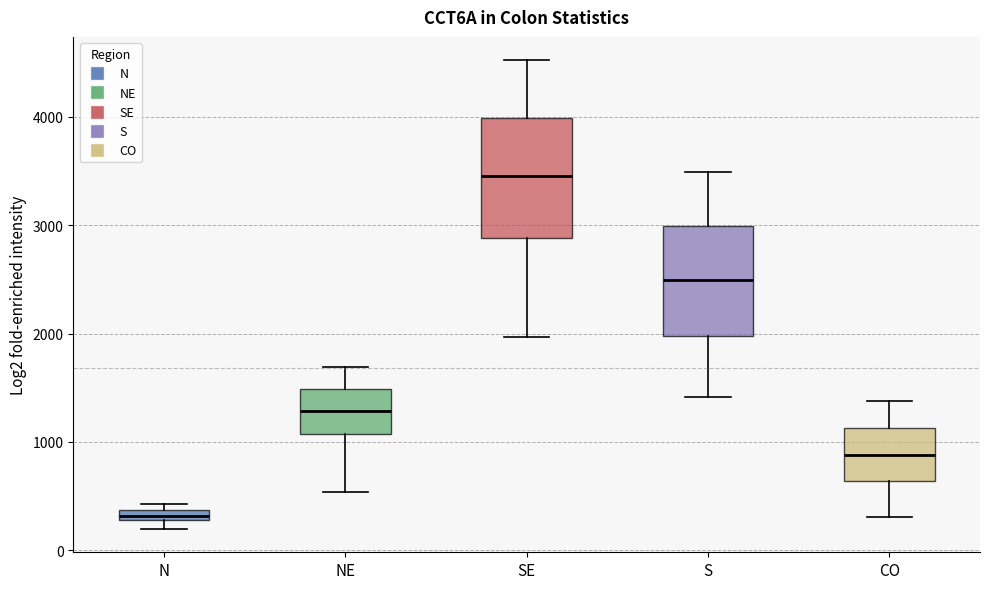

Where is the lower edge of the box for N on the y-axis? The values are not printed on the chart, so give them approximately, as read against the axis.

300